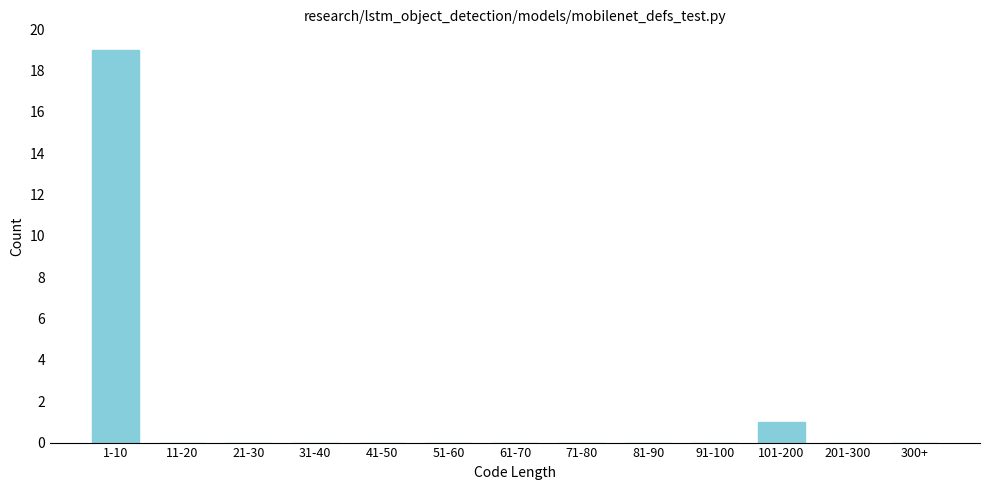

Reading left to right, transcribe all the data shown in this chart.

1-10=19	11-20=0	21-30=0	31-40=0	41-50=0	51-60=0	61-70=0	71-80=0	81-90=0	91-100=0	101-200=1	201-300=0	300+=0